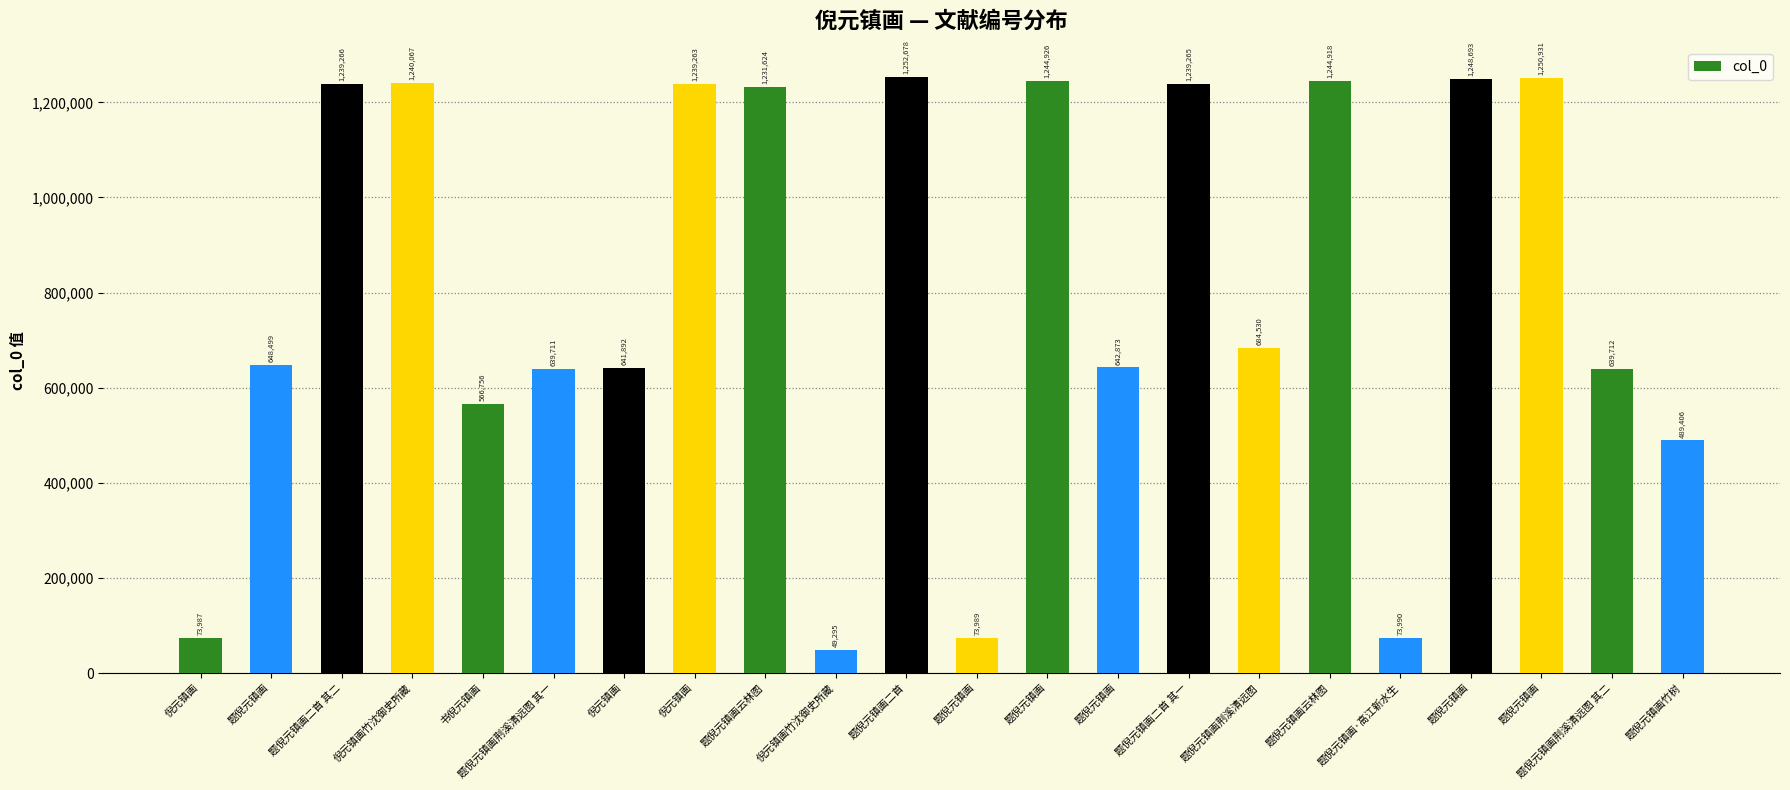

At which label does the data first exceed 684530?

题倪元镇画二首 其二